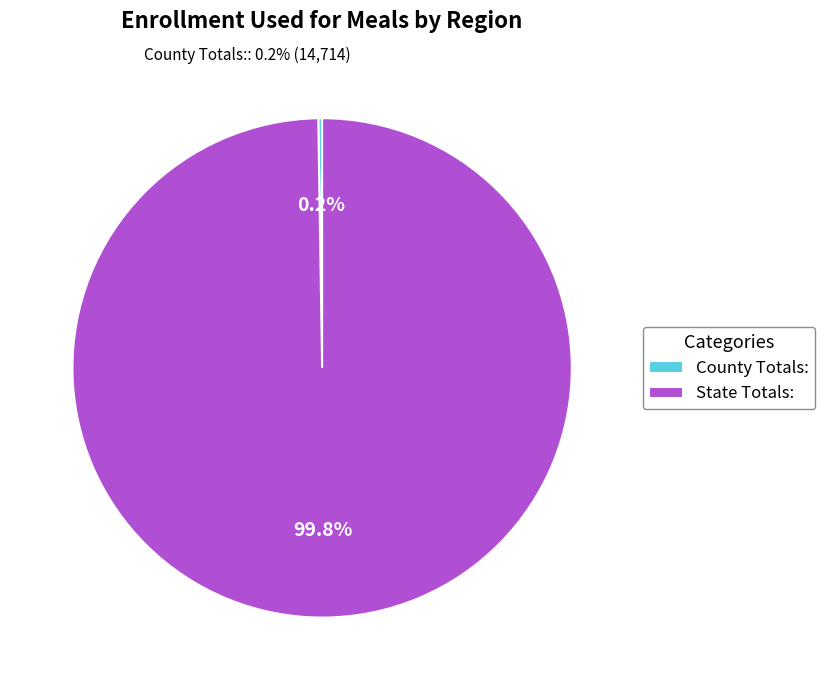

Is there any slice that represents more than half of the pie?

Yes